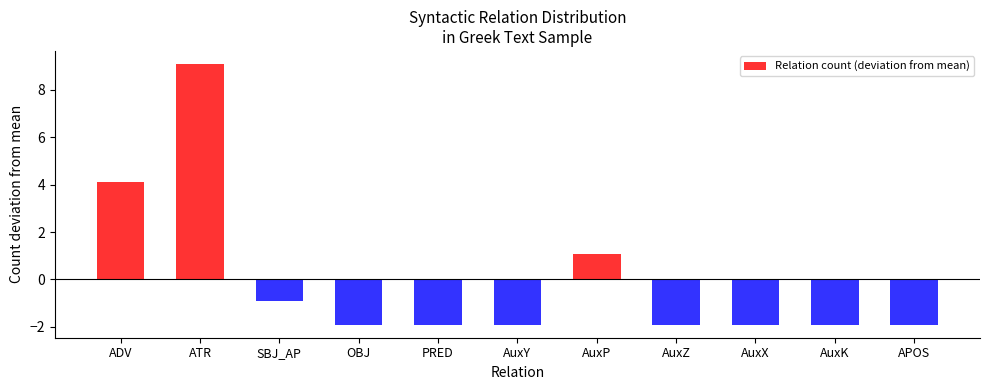

The value at ADV is 1.8. True or false?

False